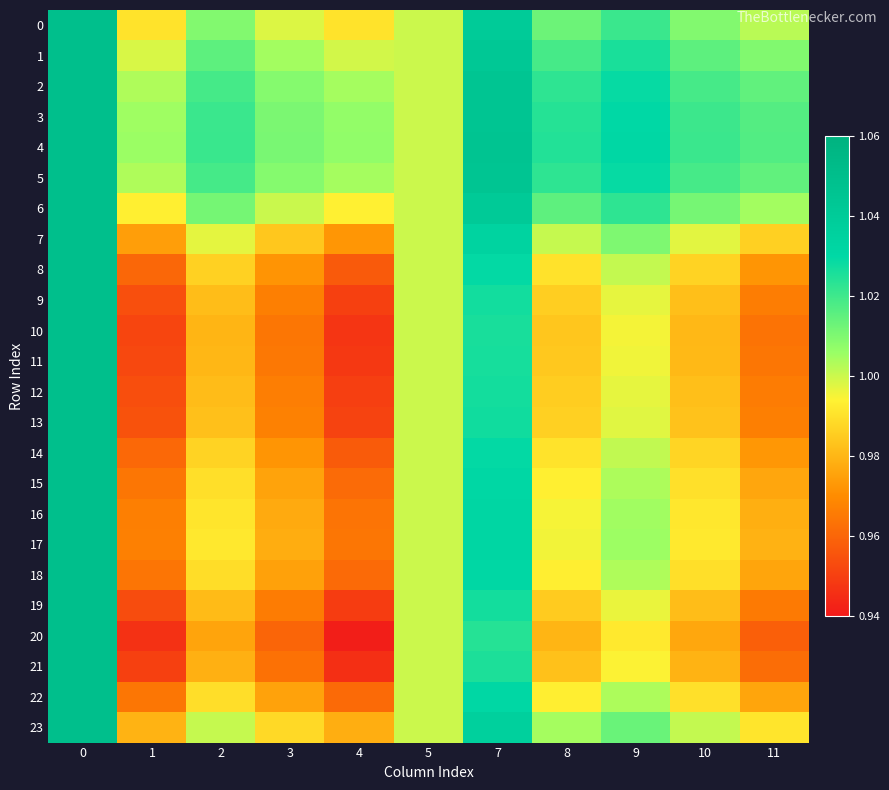

List the series in order of their peak value, lowest first.

0, 1, 2, 3, 4, 5, 6, 7, 8, 9, 10, 11, 12, 13, 14, 15, 16, 17, 18, 19, 20, 21, 22, 23